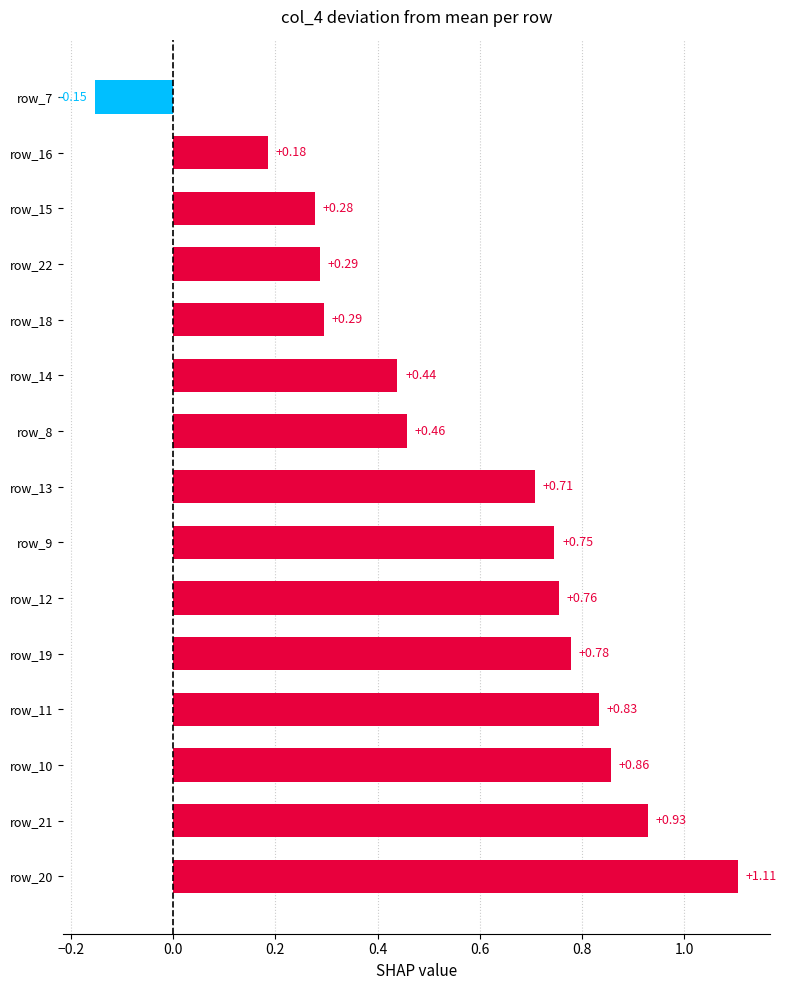

How many values exceed 0?

14